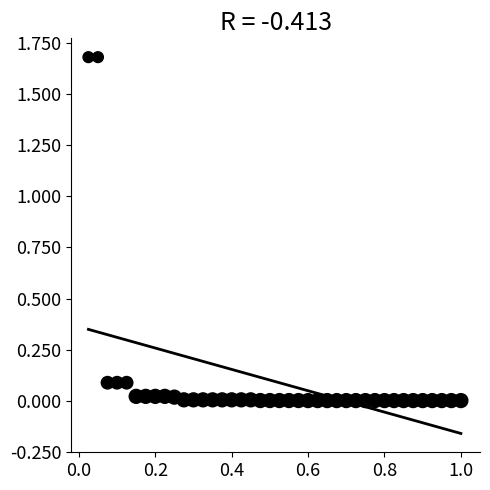

What is the range of X values (max minus min)?

1.0